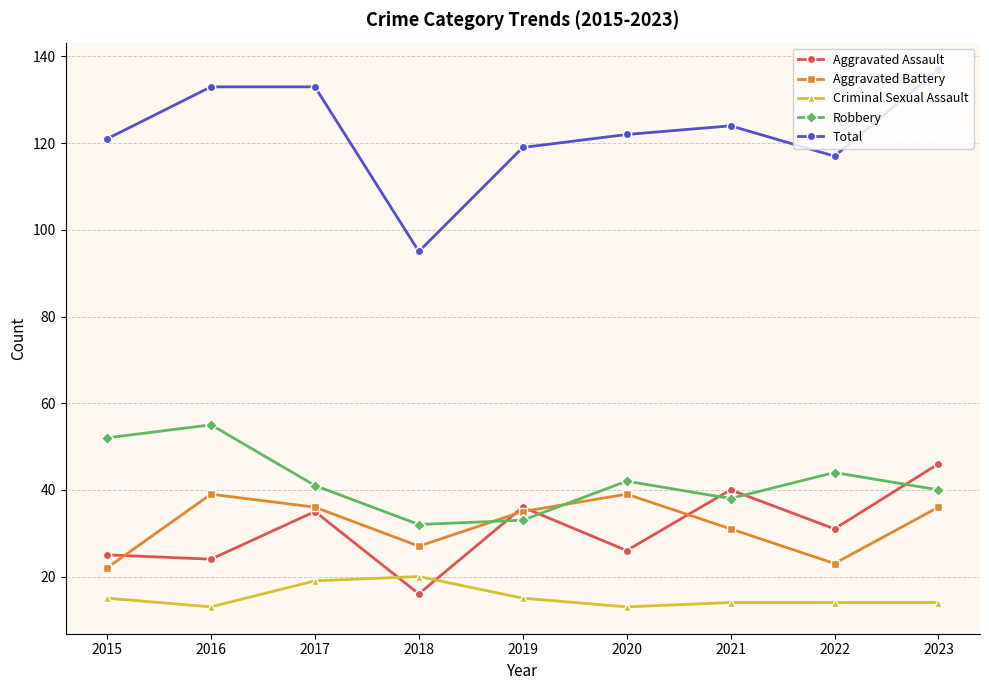

What is the value of the Aggravated Battery point at the 9th from the left?

36